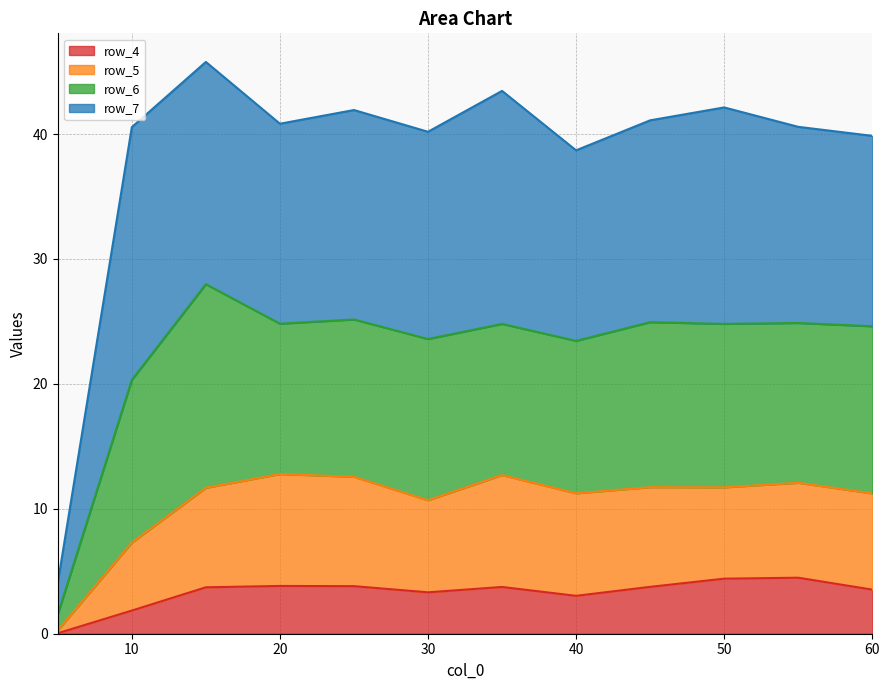

True or false: row_5 and row_4 intersect in this chart.

False